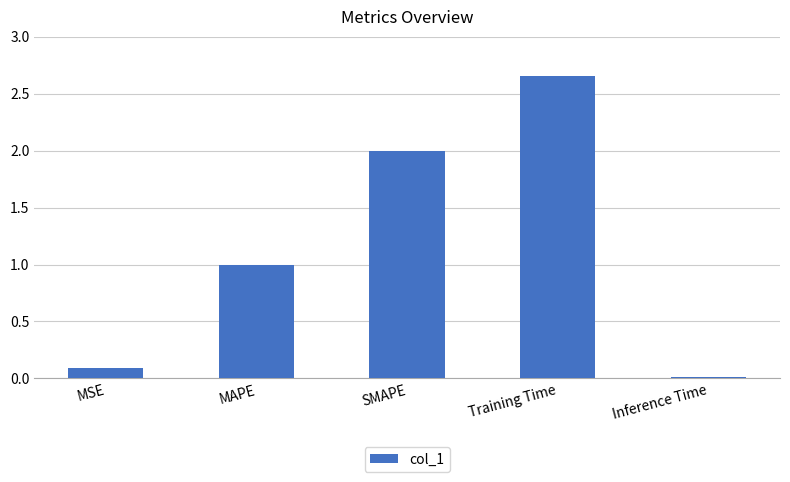

The chart shows a value of 0.1 at MSE. True or false?

True